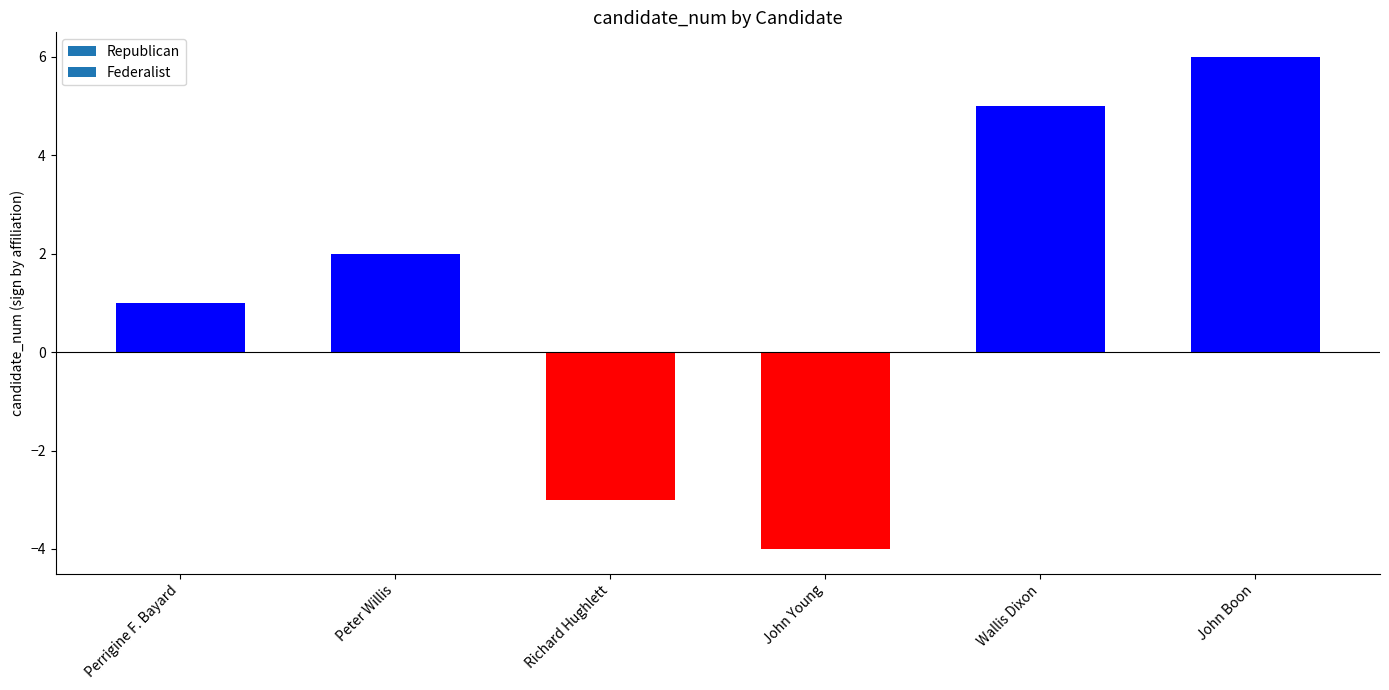

What is the change in value from Richard Hughlett to Wallis Dixon?

+8